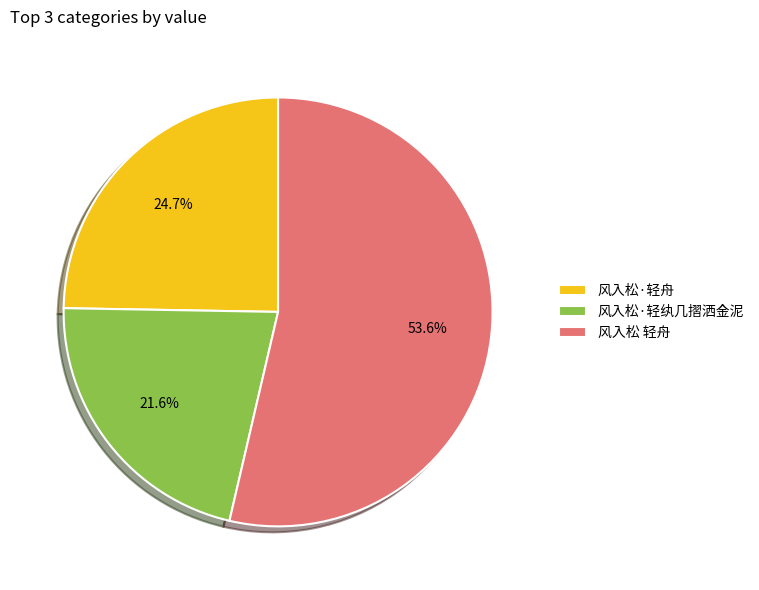

To the nearest percent, what is the combined percentage of 风入松·轻舟 and 风入松·轻纨几摺洒金泥?

46%